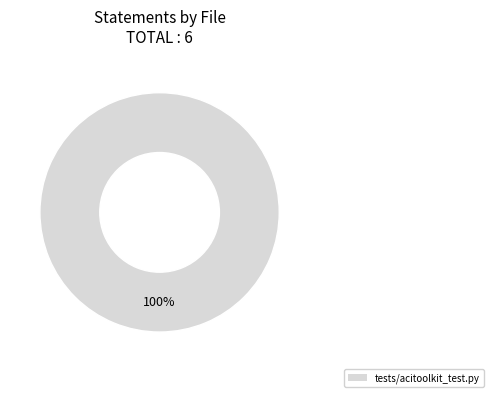

Count the number of slices in the pie.

1